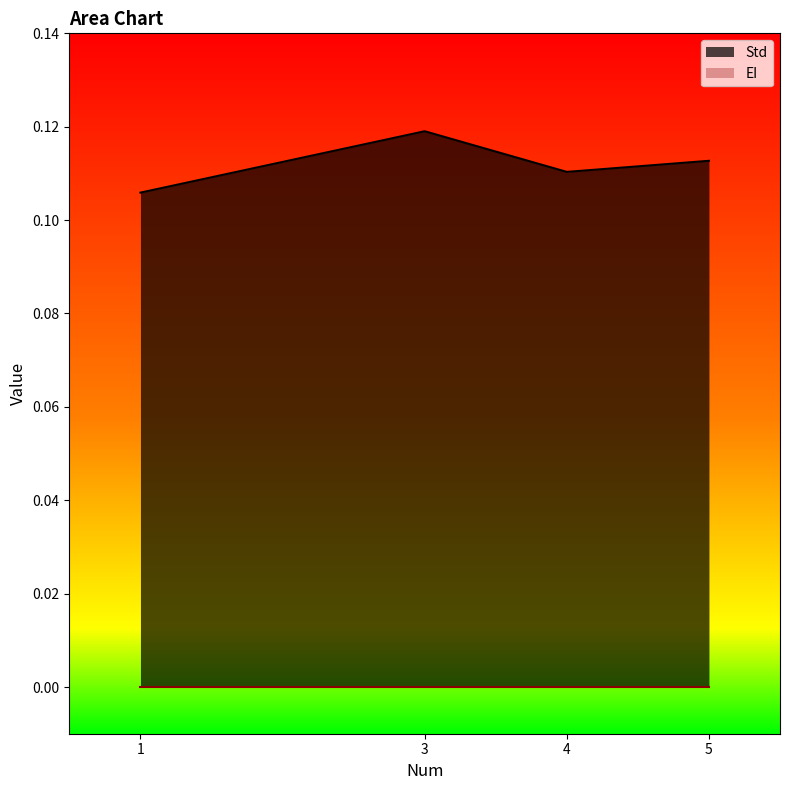

Count the number of data series in this chart.

2